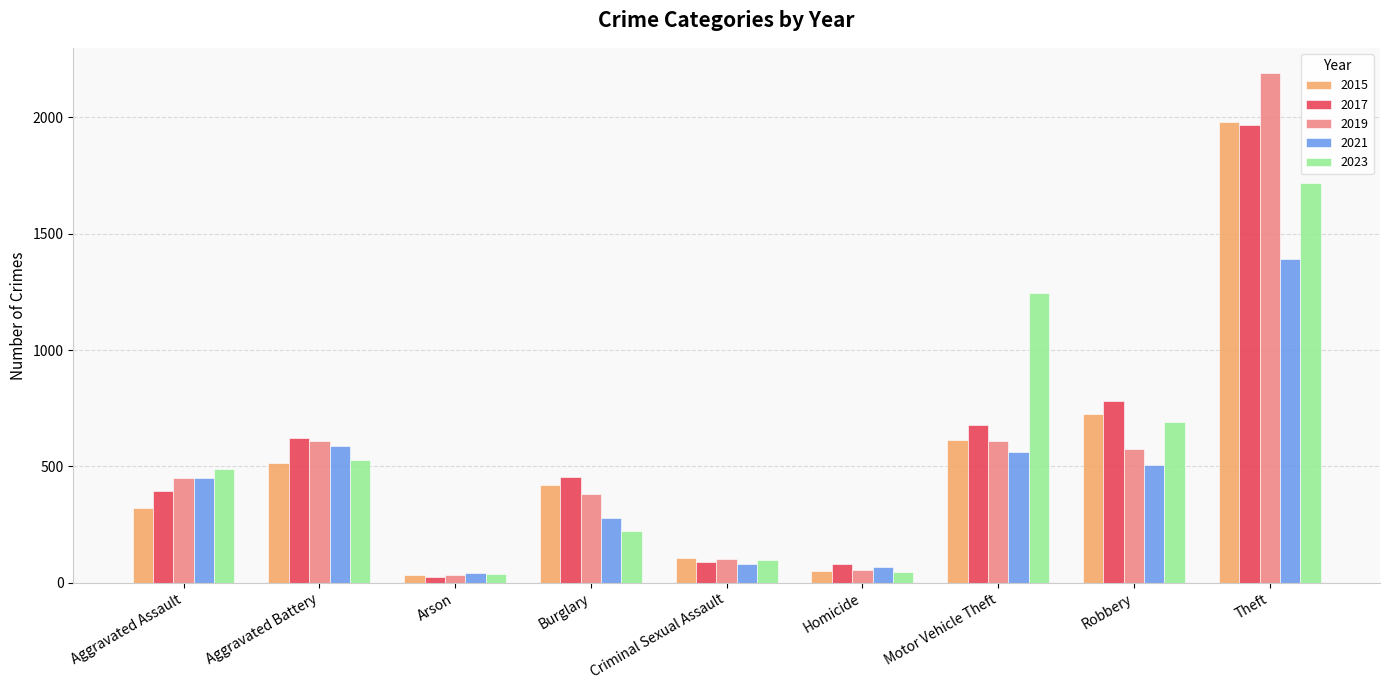

True or false: 2015 has a value of 1128 at Robbery.

False